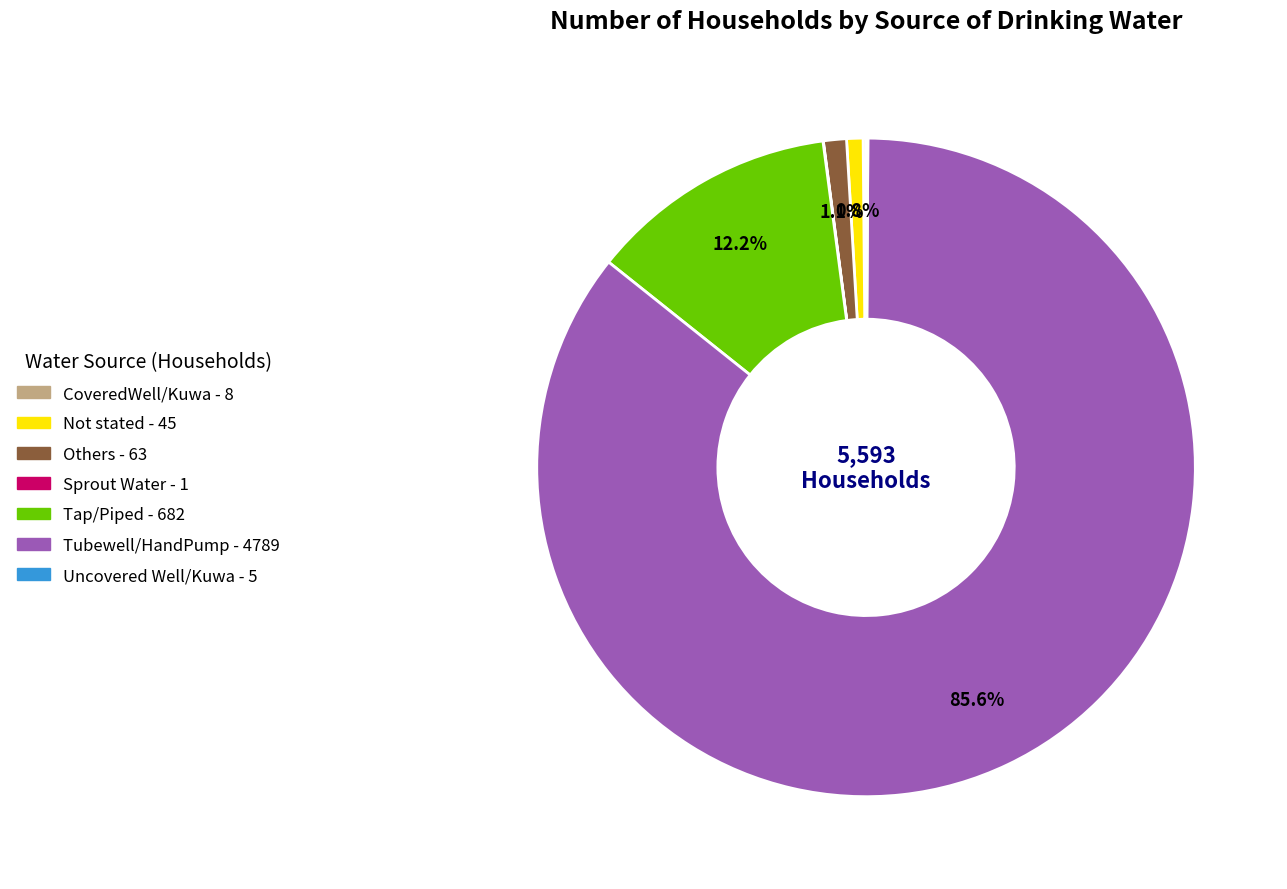

To the nearest percent, what percentage of the pie is Tap/Piped?

12%